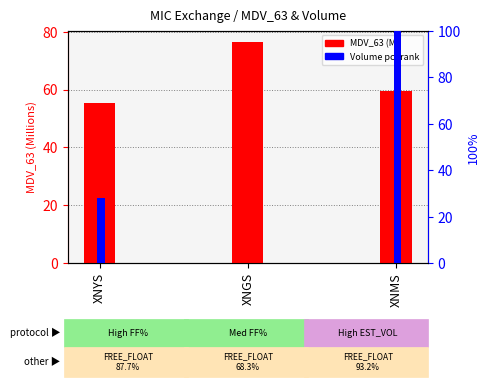

Is it true that Volume pct rank equals 100.0 at XNMS?

True